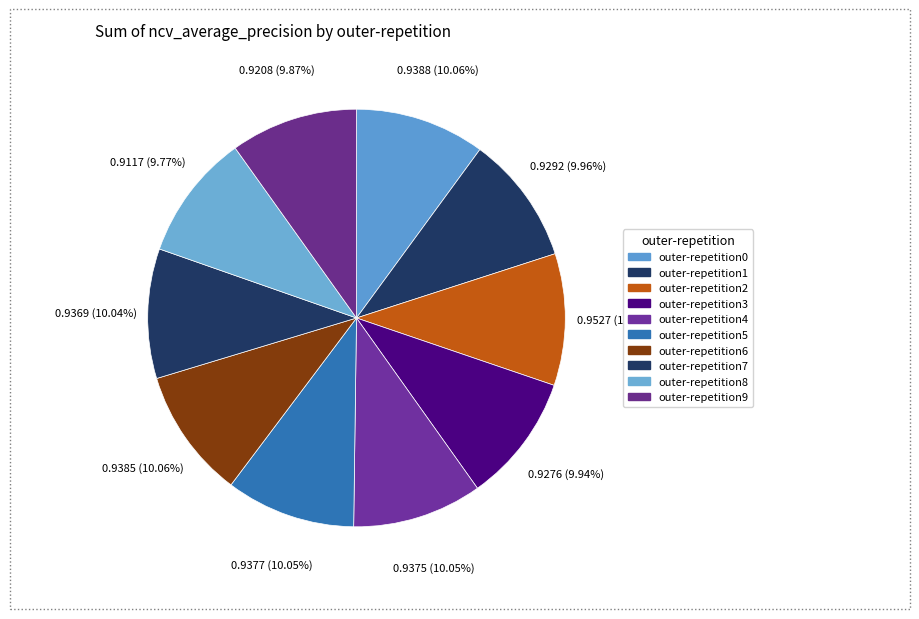

Between outer-repetition0 and outer-repetition1, which is larger?

outer-repetition0